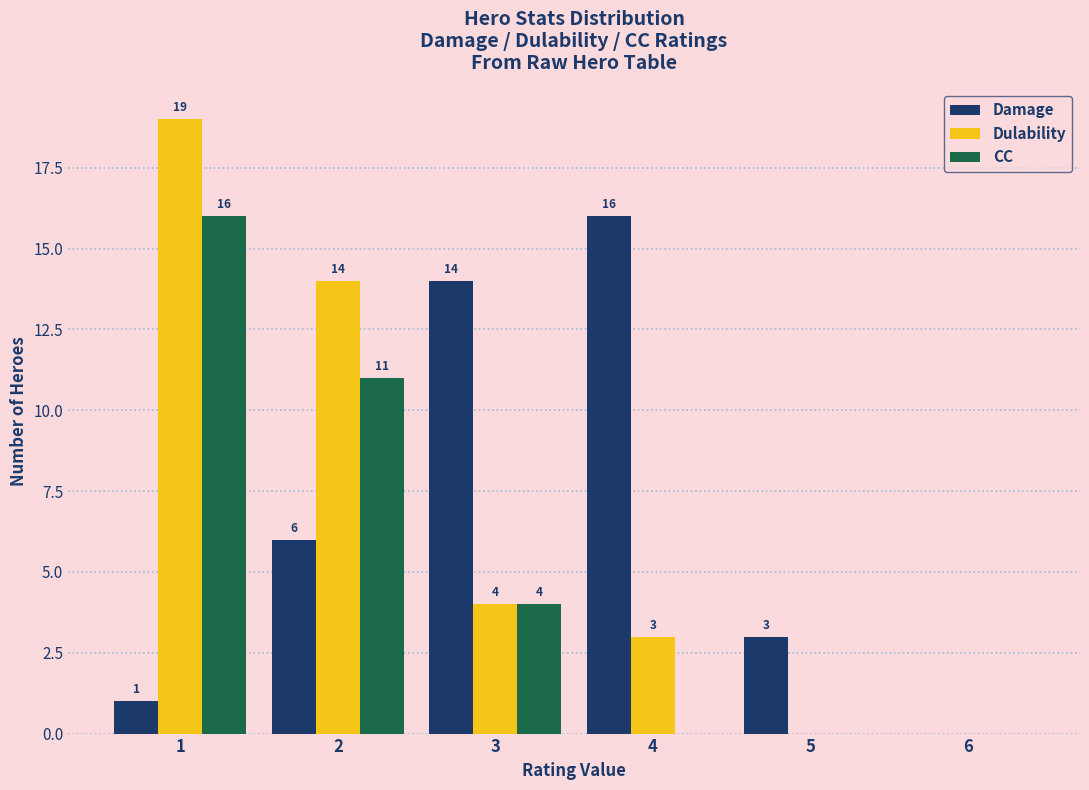

Reading left to right, extract all data points from this chart.

Damage: 1=1	2=6	3=14	4=16	5=3	6=0
Dulability: 1=19	2=14	3=4	4=3	5=0	6=0
CC: 1=16	2=11	3=4	4=0	5=0	6=0